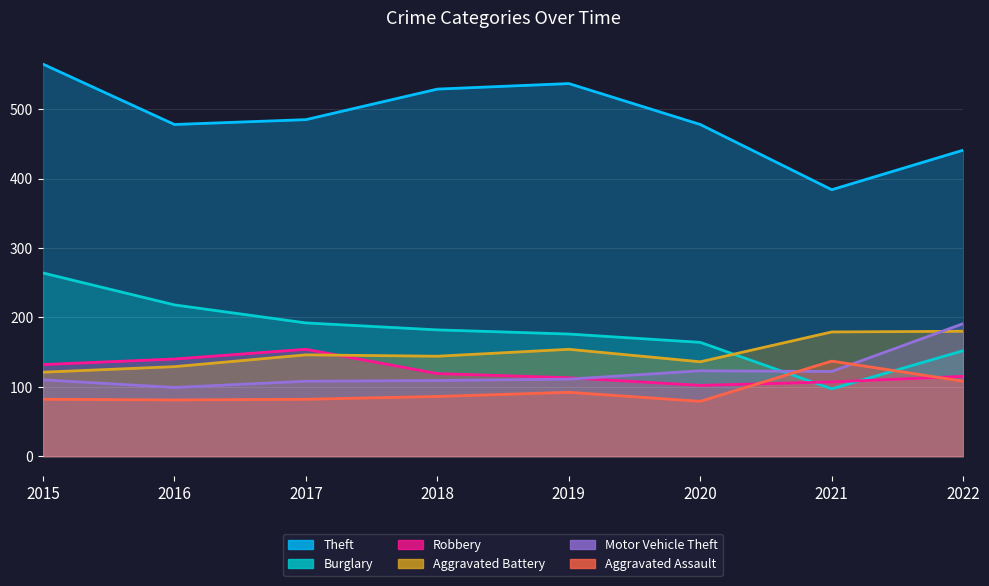

How many lines are shown in the chart?

6